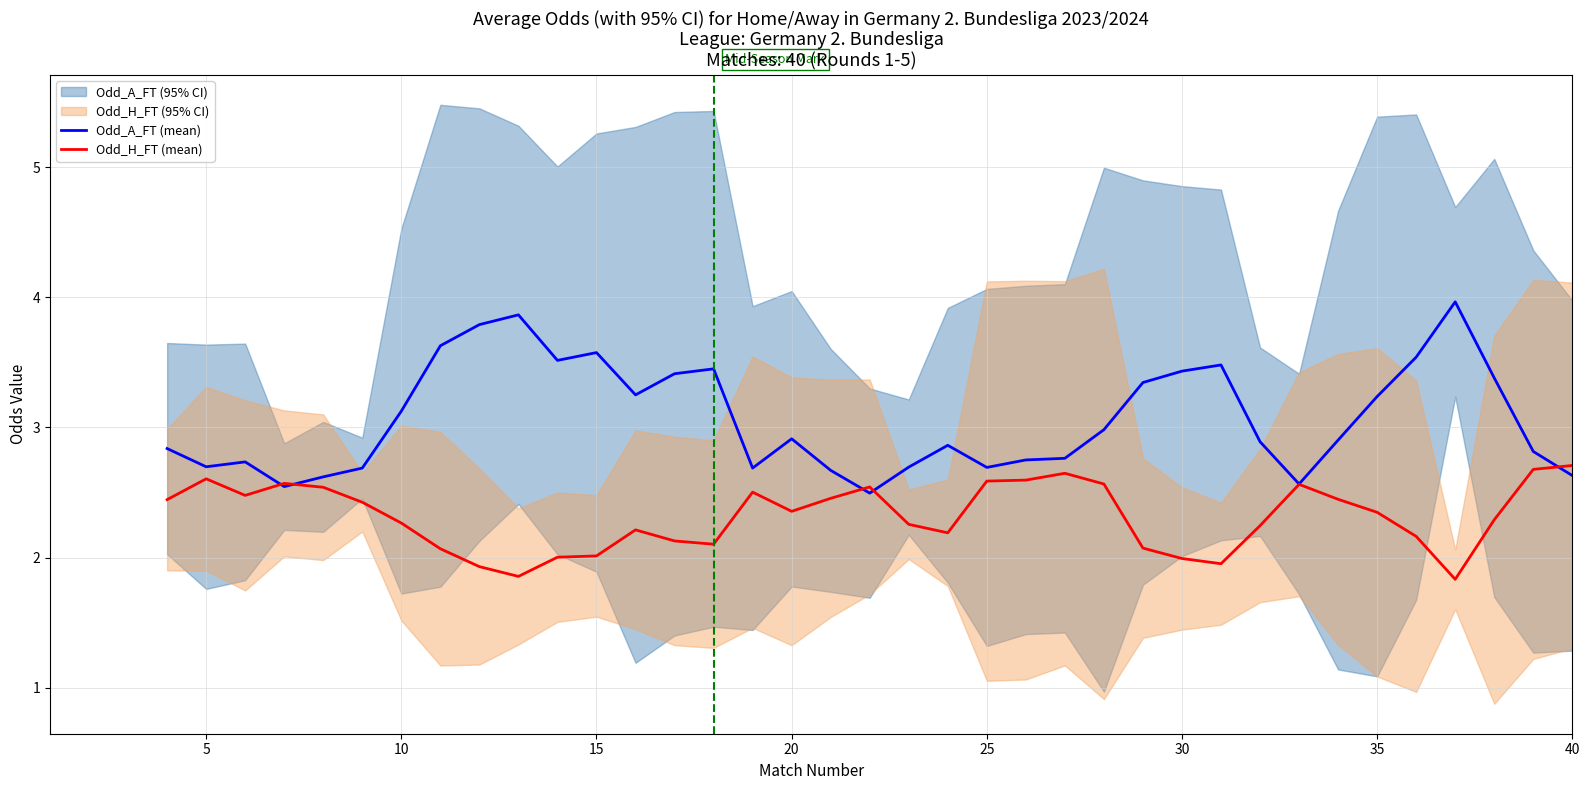

True or false: Odd_A_FT (mean) and Odd_H_FT (mean) cross at least once.

True